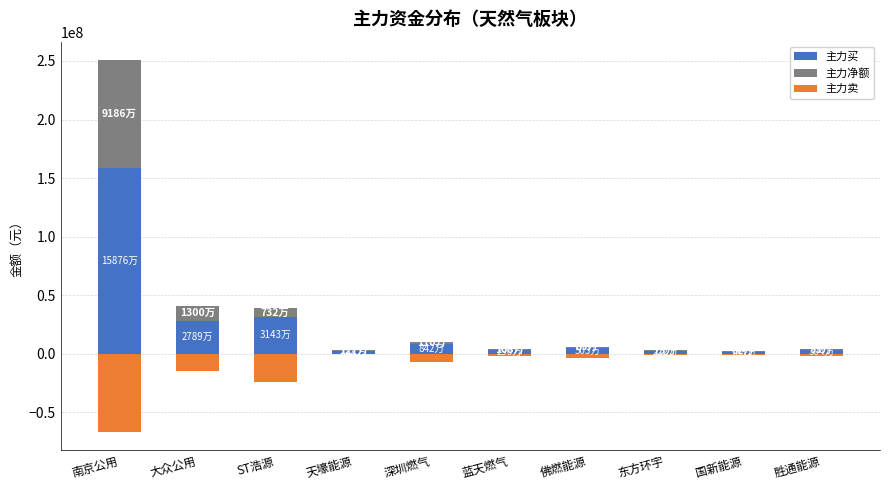

How many bars are there in each group?

3